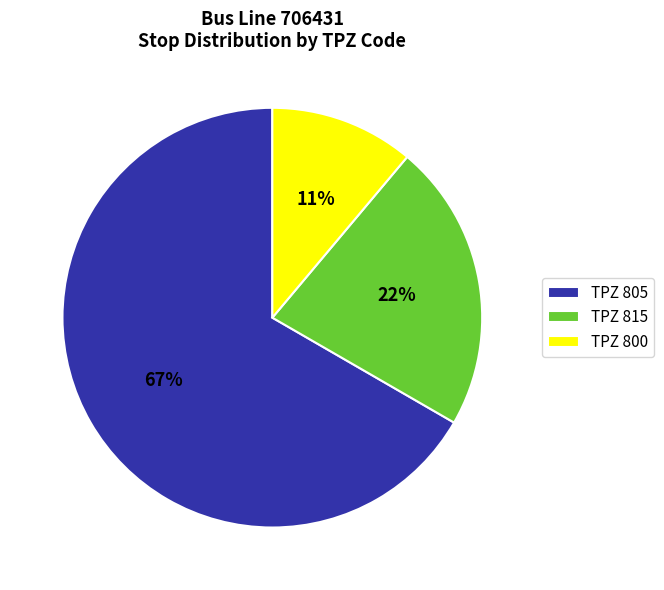

Combined, do TPZ 800 and TPZ 805 account for over 50%?

Yes